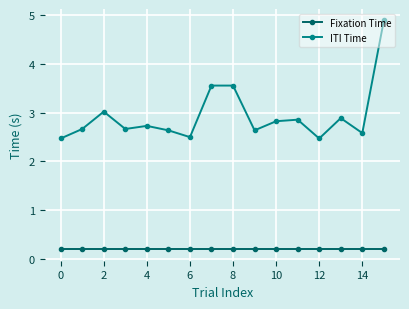

In ITI Time, how many points are lower than both neighbors (excluding endpoints)?

5